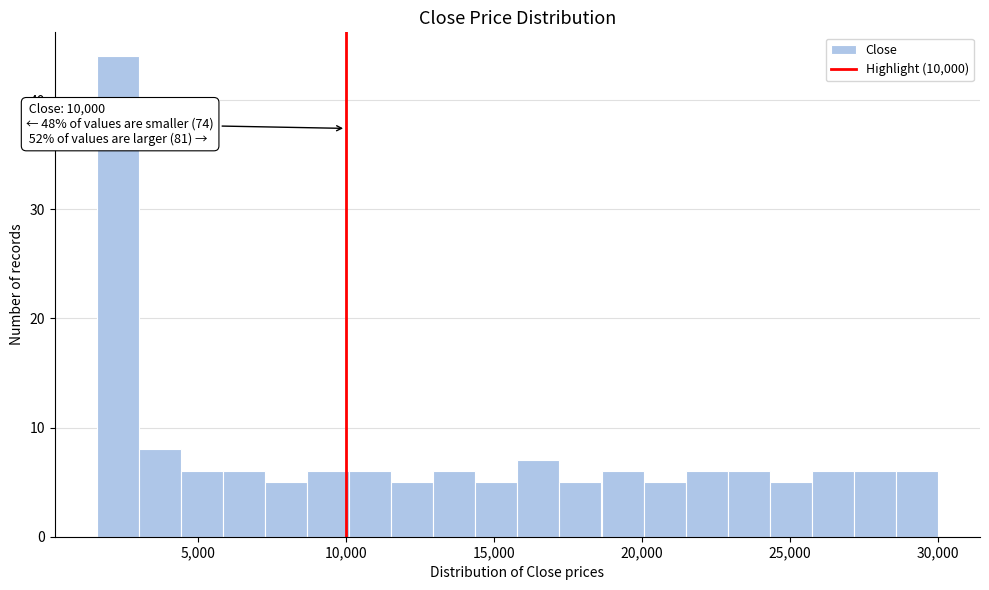

Read against the x-axis, roughly where is the centre of the tallest bar?

2500